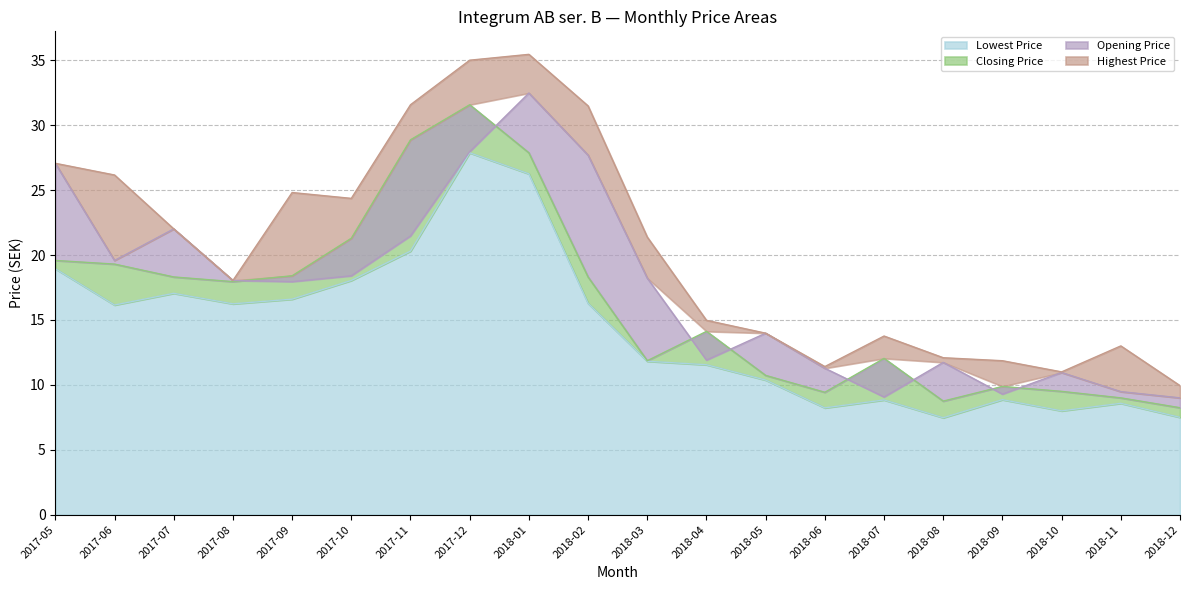

Where is Closing Price nearest to the value 19?

2017-06